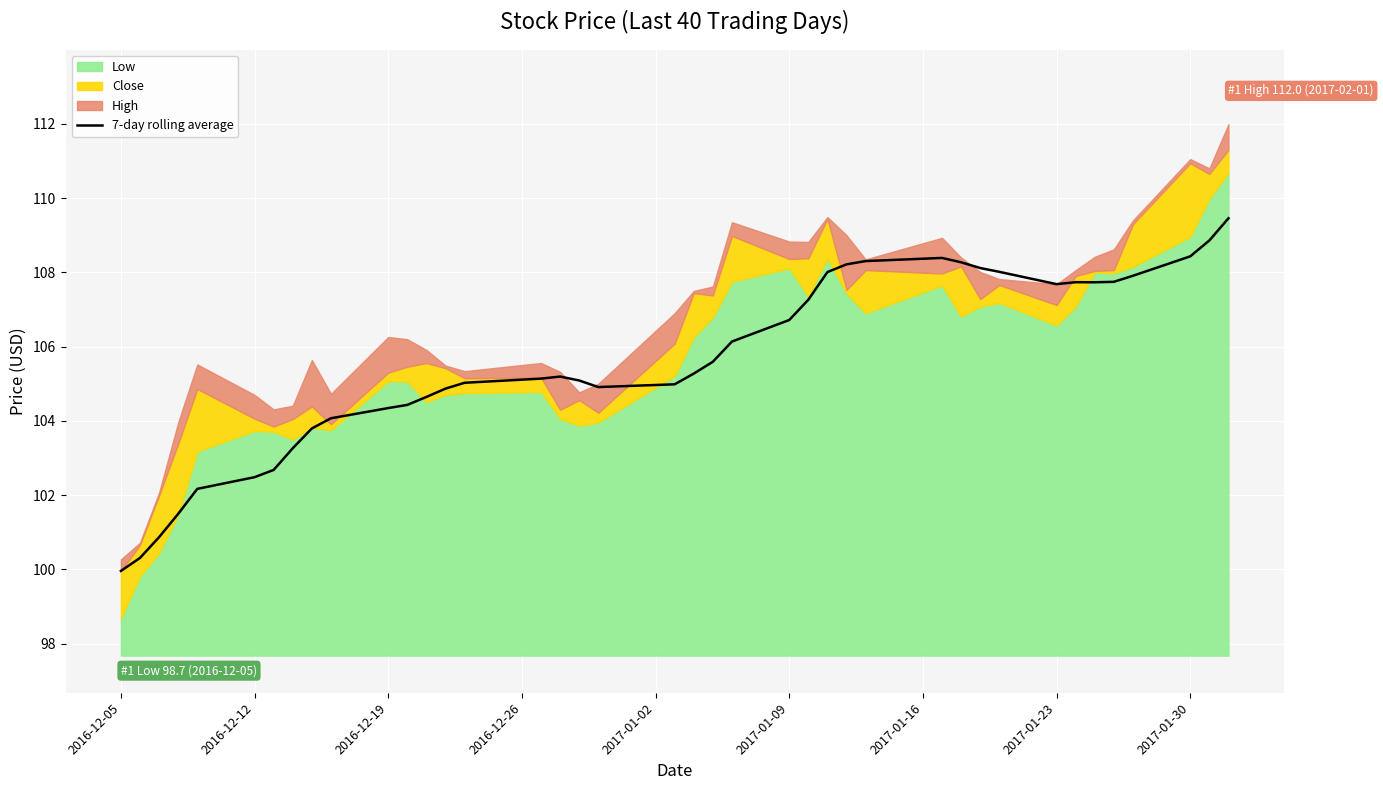

What is the minimum value for 7-day rolling average?

100.0